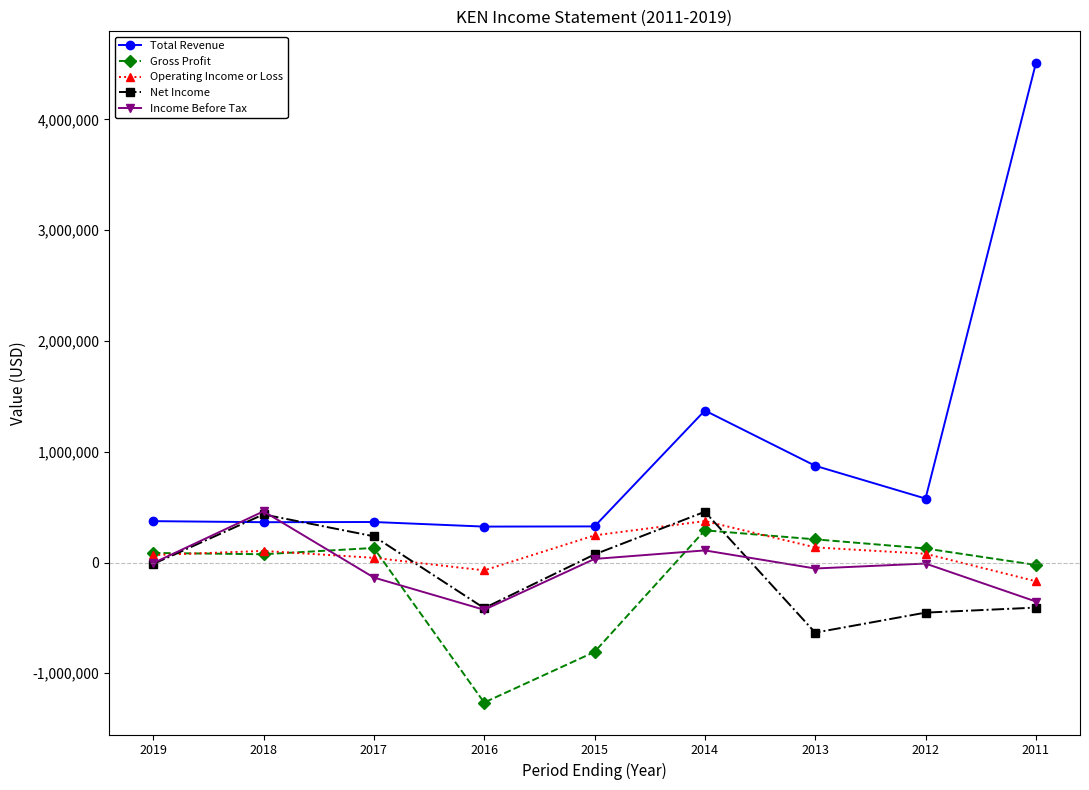

Does the chart display data point markers on the line(s)?

Yes